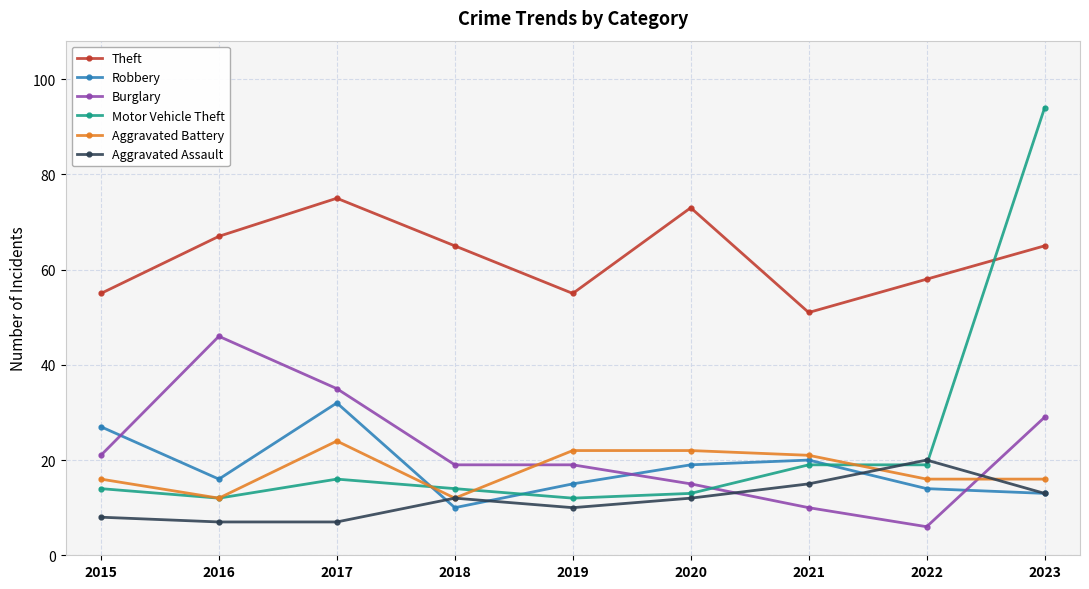

What is the minimum value shown in the chart?

6